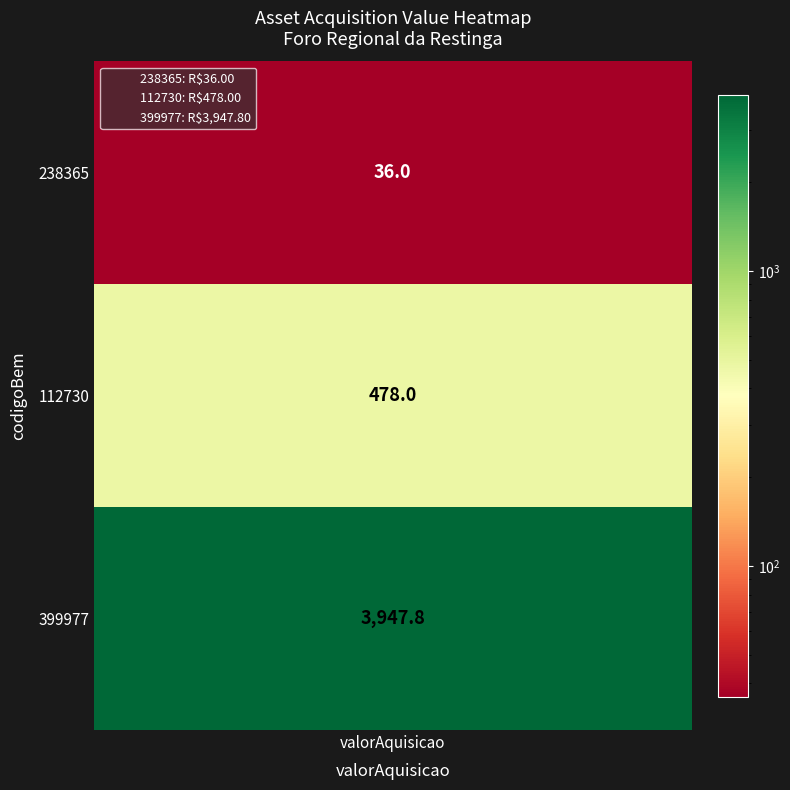

Between 1 and 0, which is larger?

1